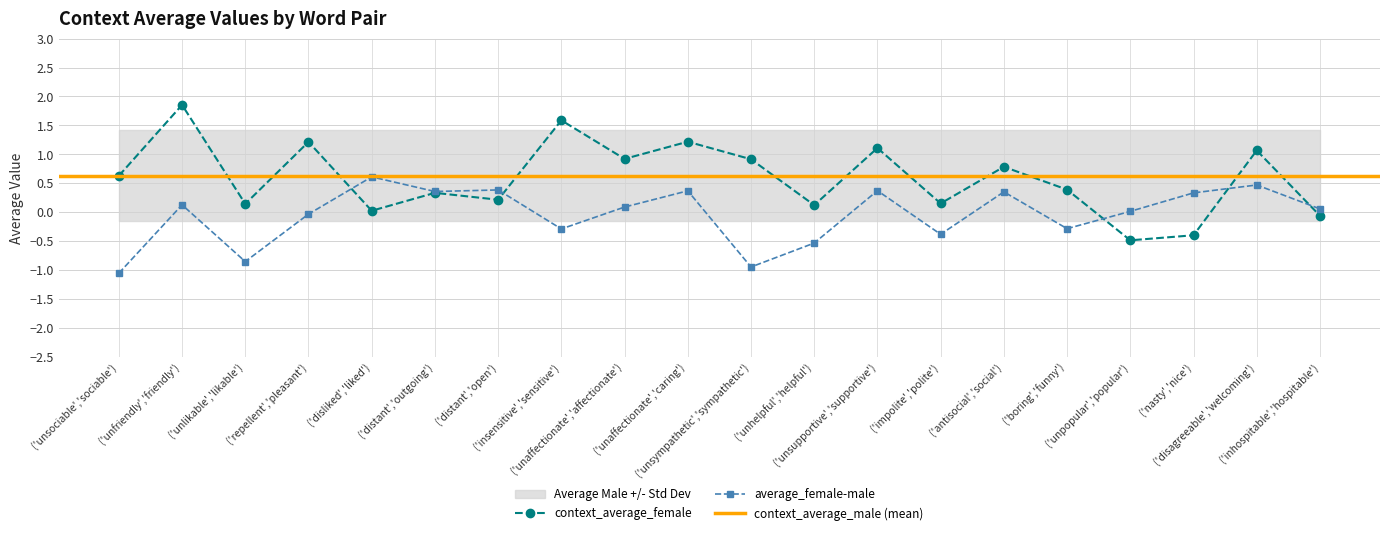

Is this an area chart (filled region under the line)?

No